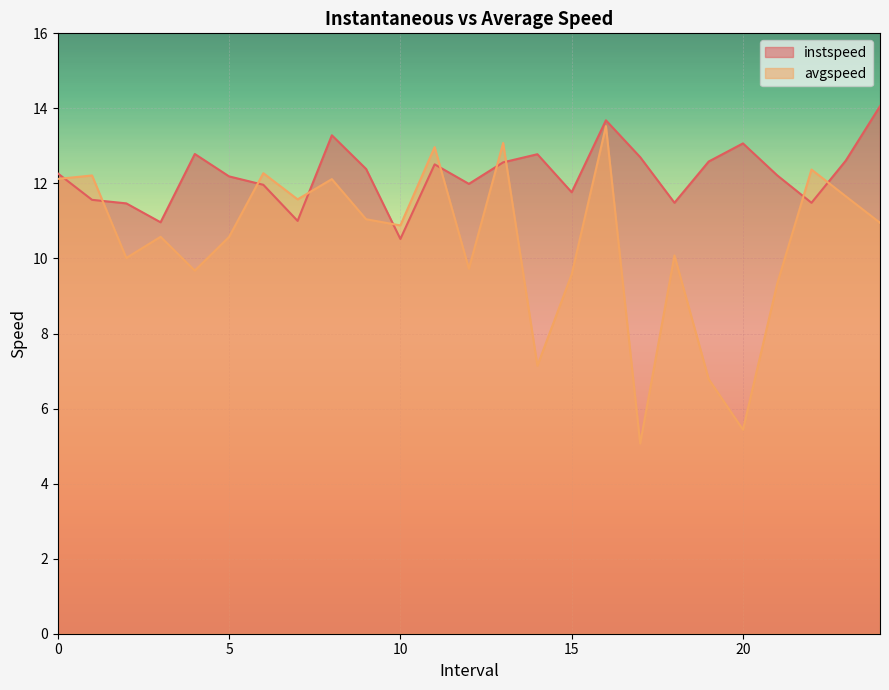

True or false: instspeed has more than 0 interior local peaks.

True